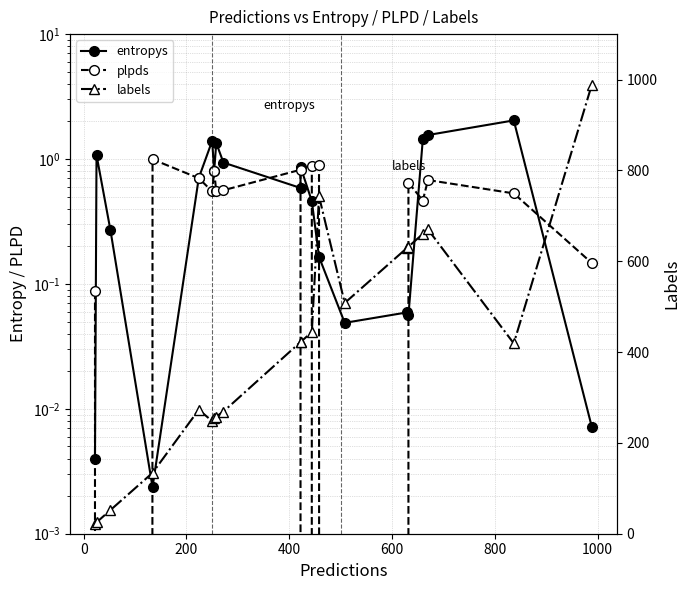

True or false: labels and plpds cross at least once.

False